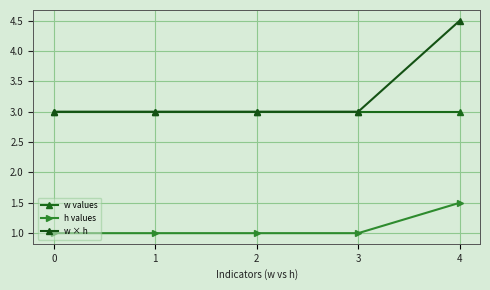

Reading left to right, what are all the values shown in this chart?

w values: 3.0	3.0	3.0	3.0	3.0
h values: 1.0	1.0	1.0	1.0	1.5
w × h: 3.0	3.0	3.0	3.0	4.5